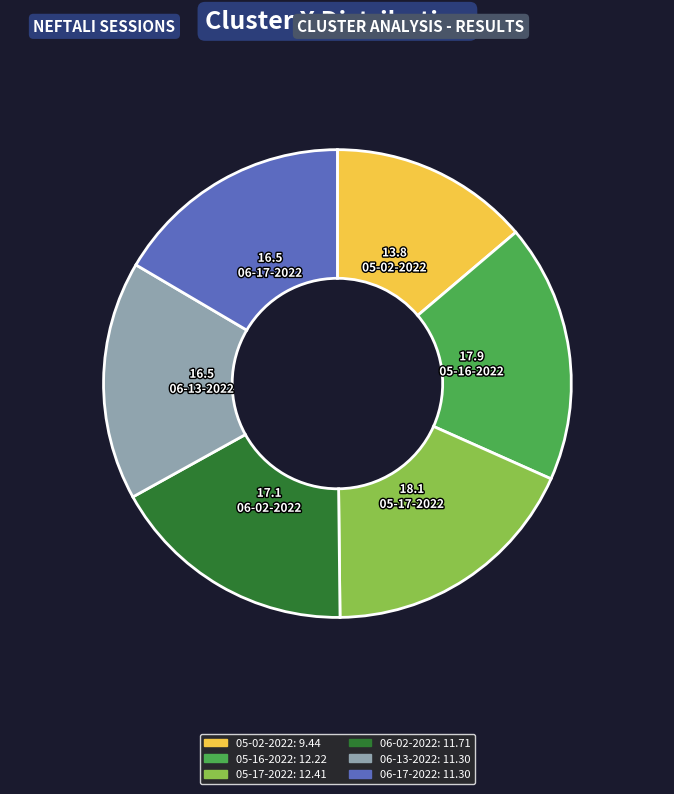

Does any single category account for the majority?

No